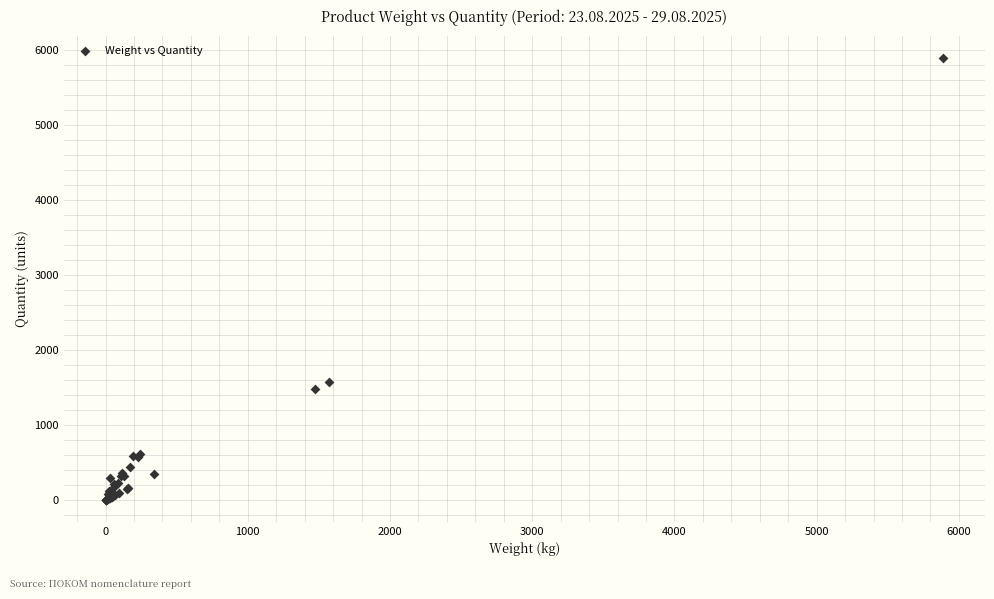

What Y value in the scatter plot is closest to 2945?

1570.4